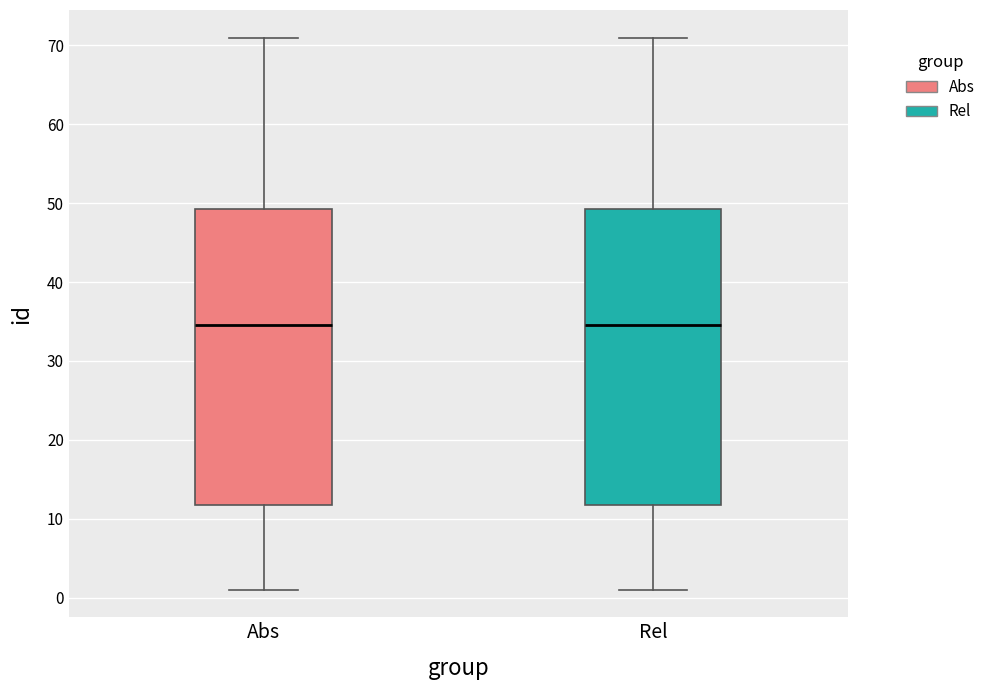

Where is the upper edge of the box for Rel on the y-axis? The values are not printed on the chart, so give them approximately, as read against the axis.

49